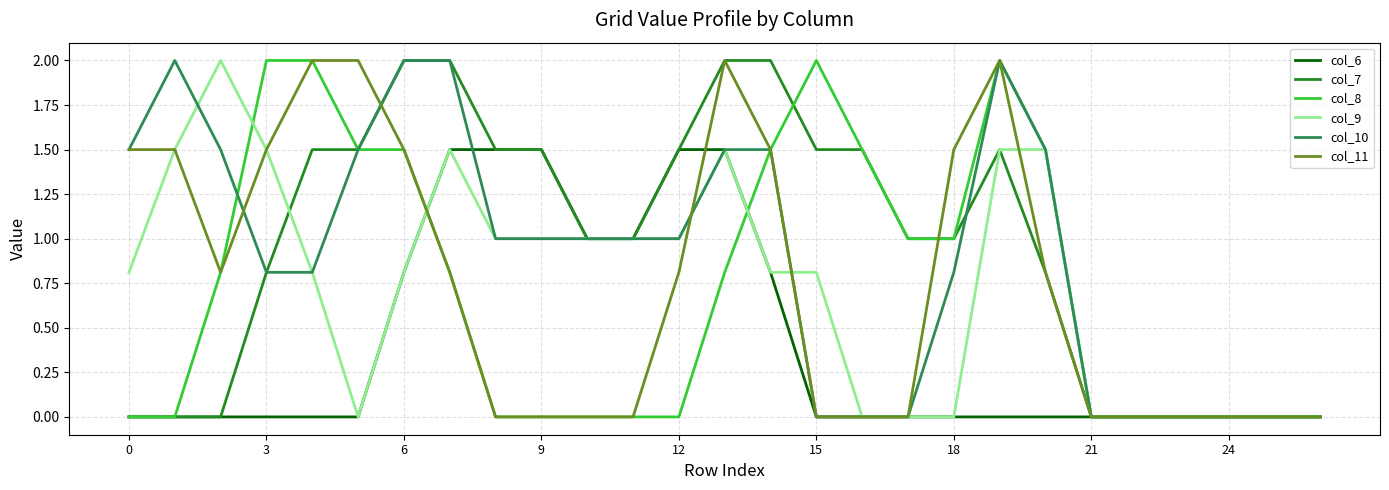

What is the greatest value displayed?

2.0